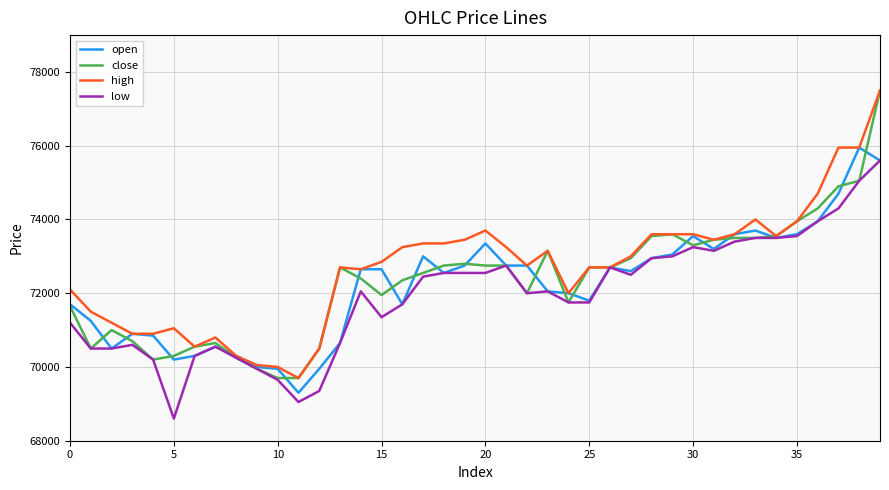

What is the maximum value for low?

75600